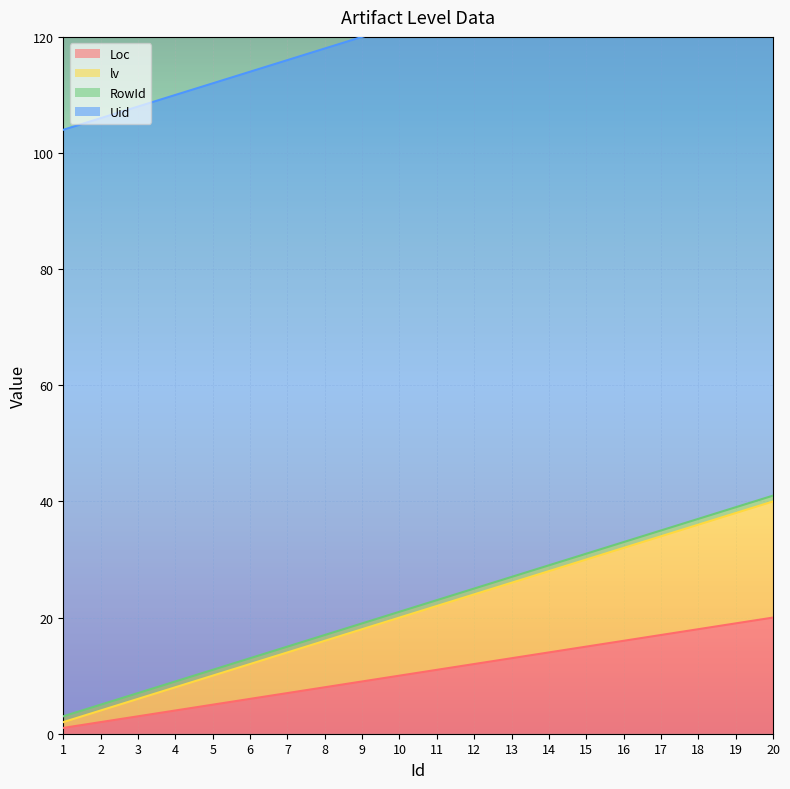

The value of Loc at 8 is 12. True or false?

False